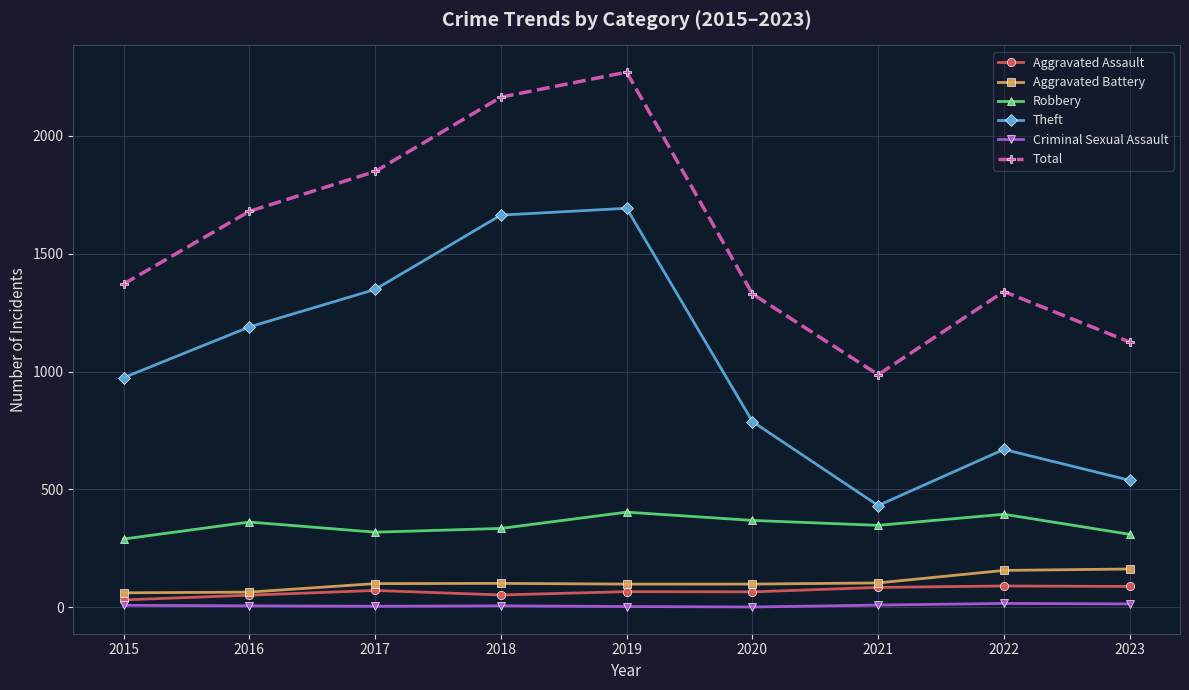

At how many categories does at least one series exceed 735?

9